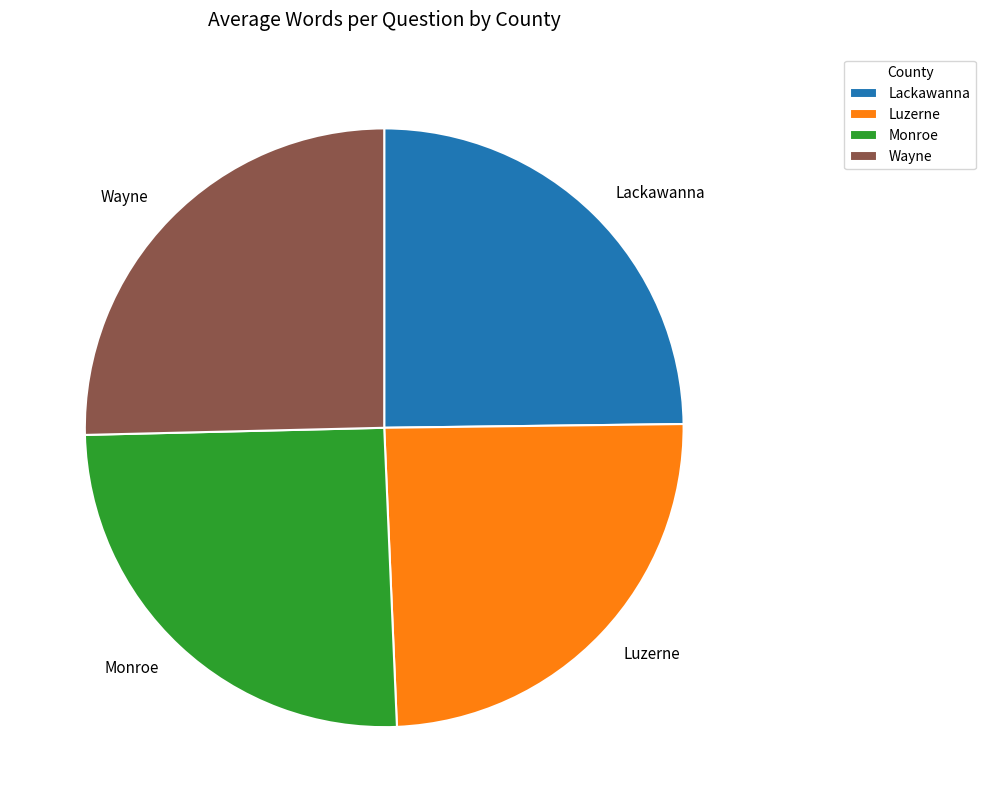

How many slices are in this pie chart?

4